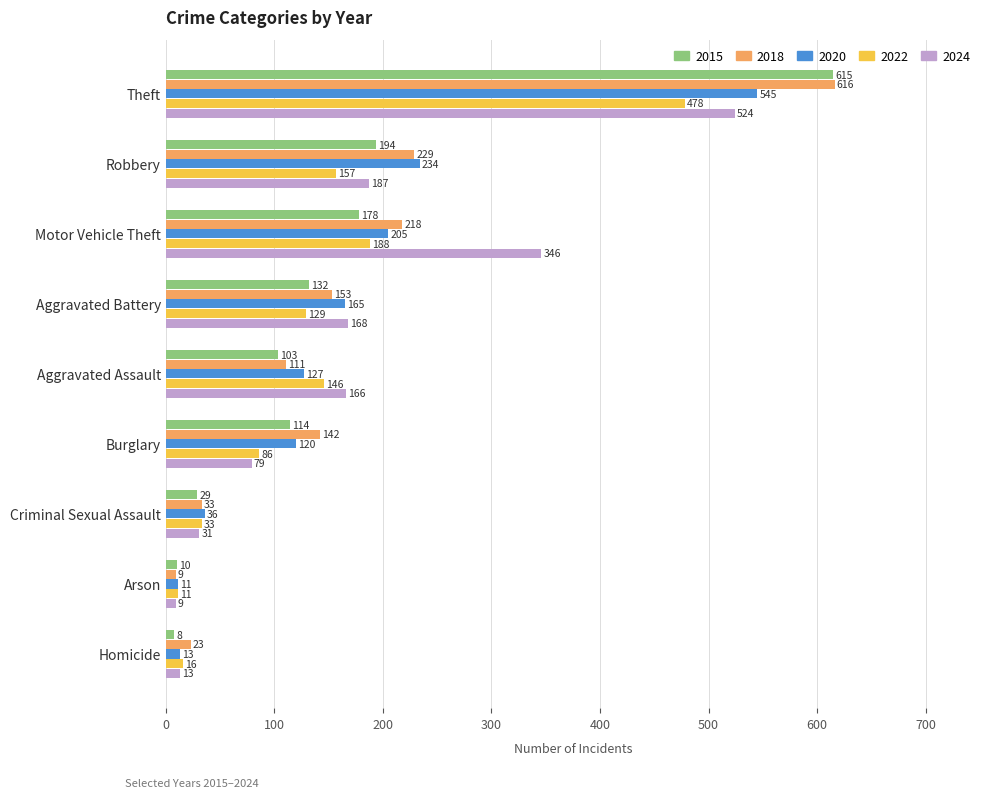

What is the highest value of the 2018 series?

616